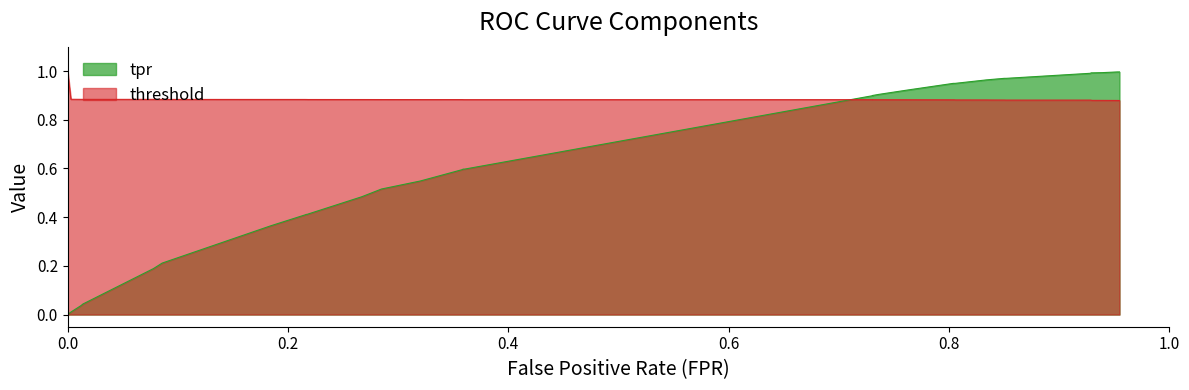

The value of threshold at 17 is 1.3. True or false?

False